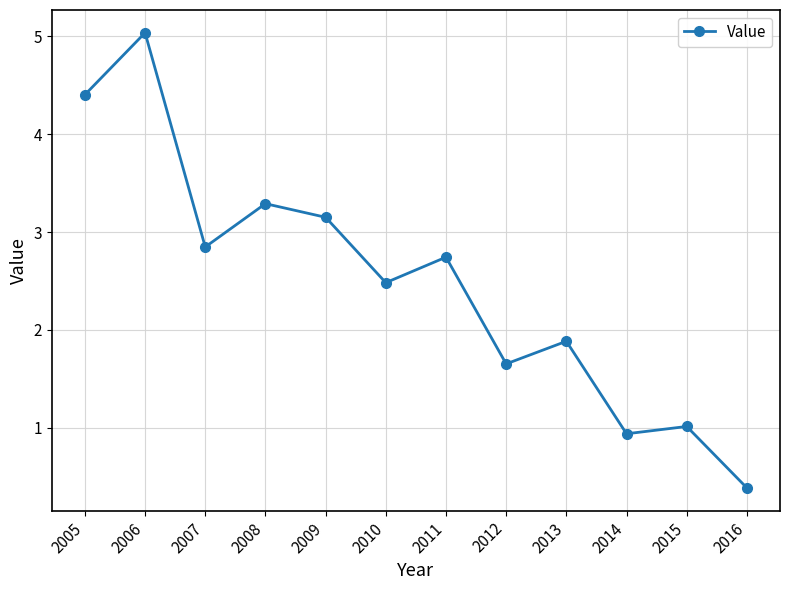

Between 2007 and 2013, which is larger?

2007